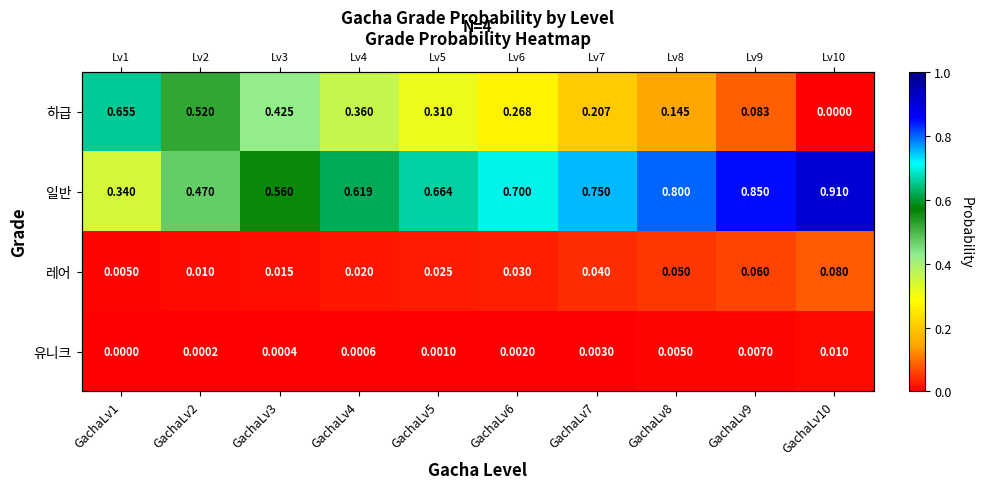

Is the value of 일반 at GachaLv8 greater than the value of 하급 at GachaLv6?

Yes